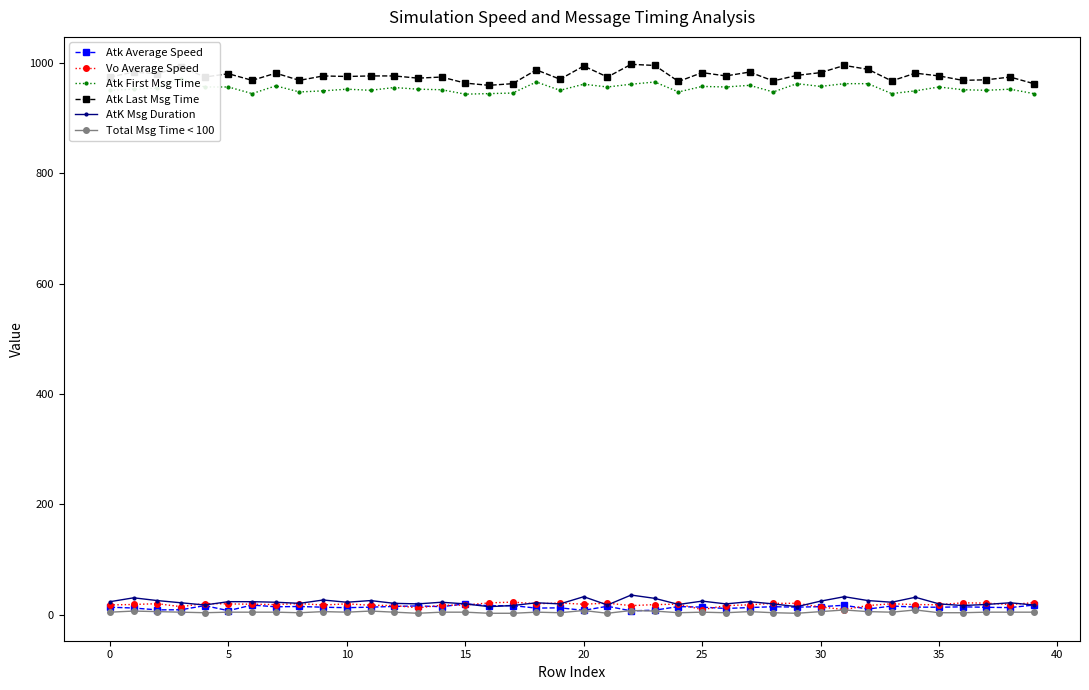

True or false: AtK Msg Duration and Atk Last Msg Time cross at least once.

False